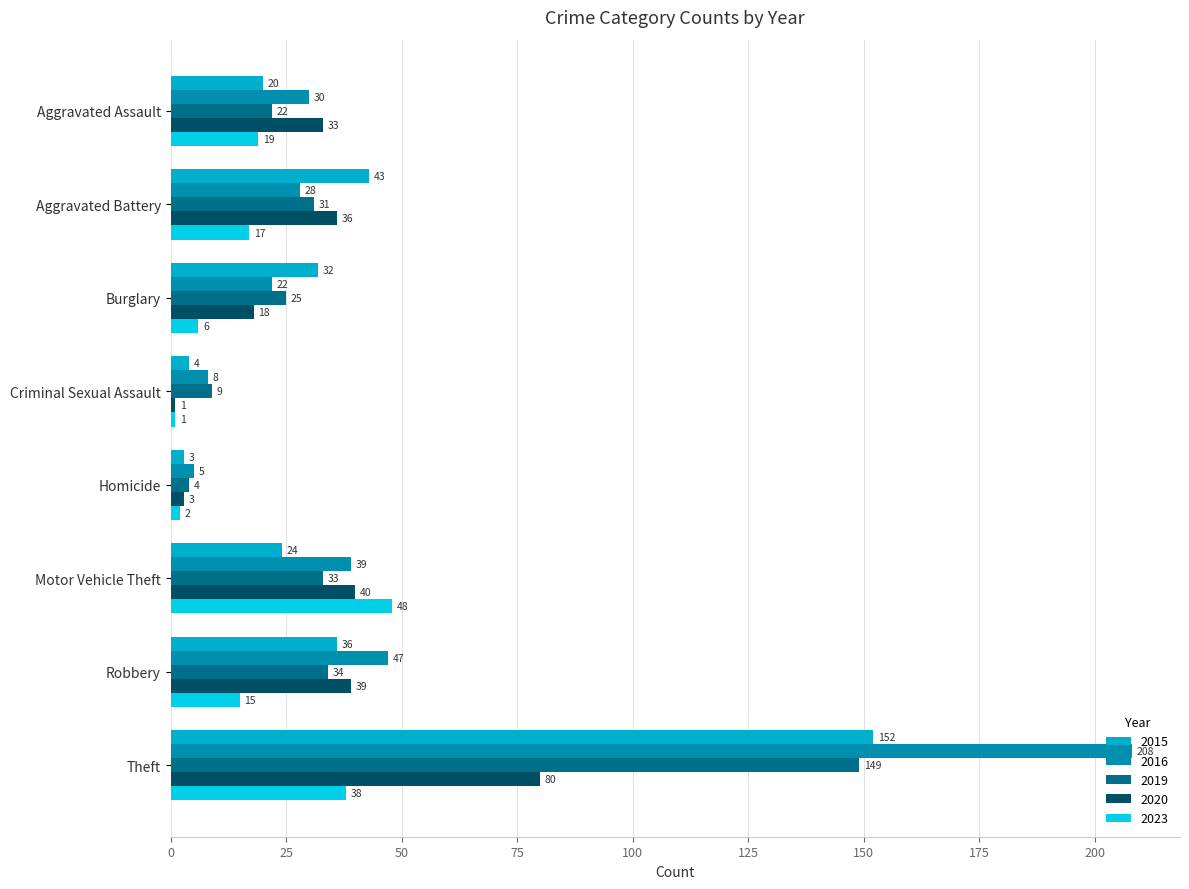

Where is 2023 nearest to the value 24?

Aggravated Assault